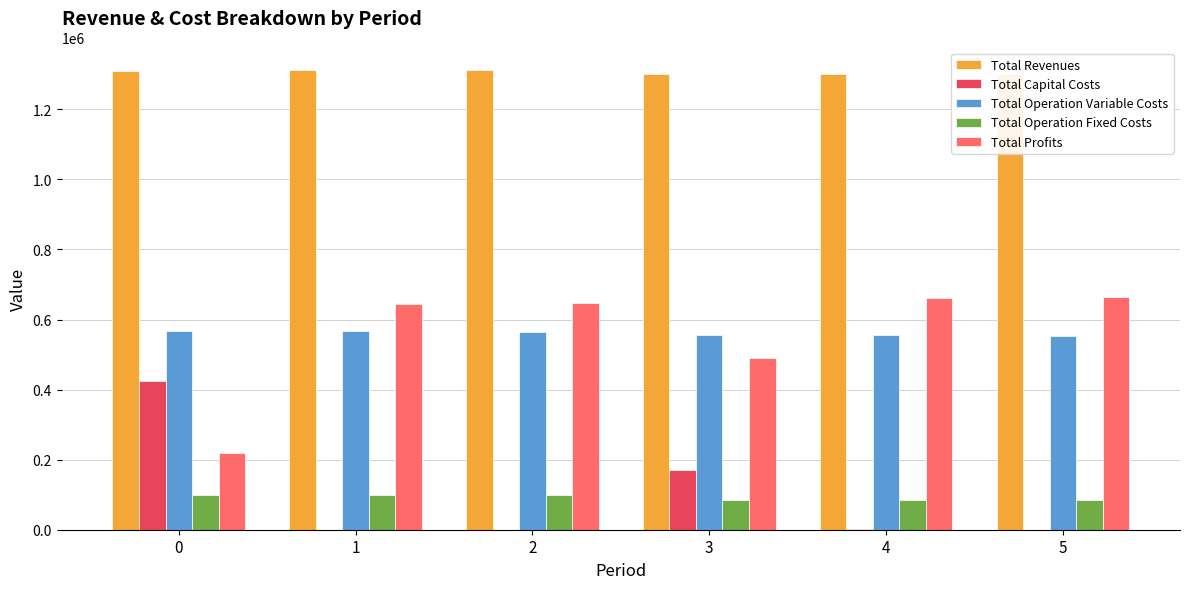

How many groups of bars are there?

6